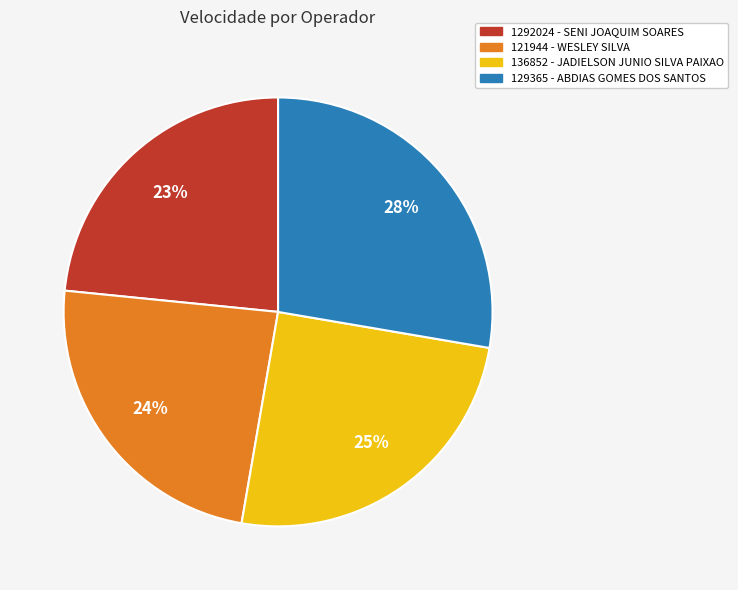

To the nearest percent, what portion does 129365 - ABDIAS GOMES DOS SANTOS represent?

28%